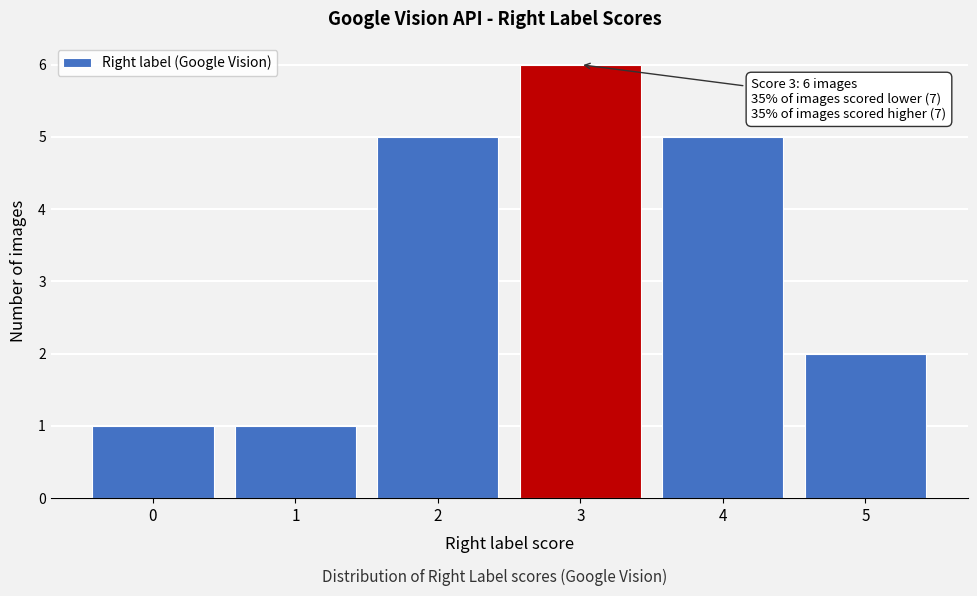

Reading left to right, list all the values displayed in this chart.

1	1	5	6	5	2